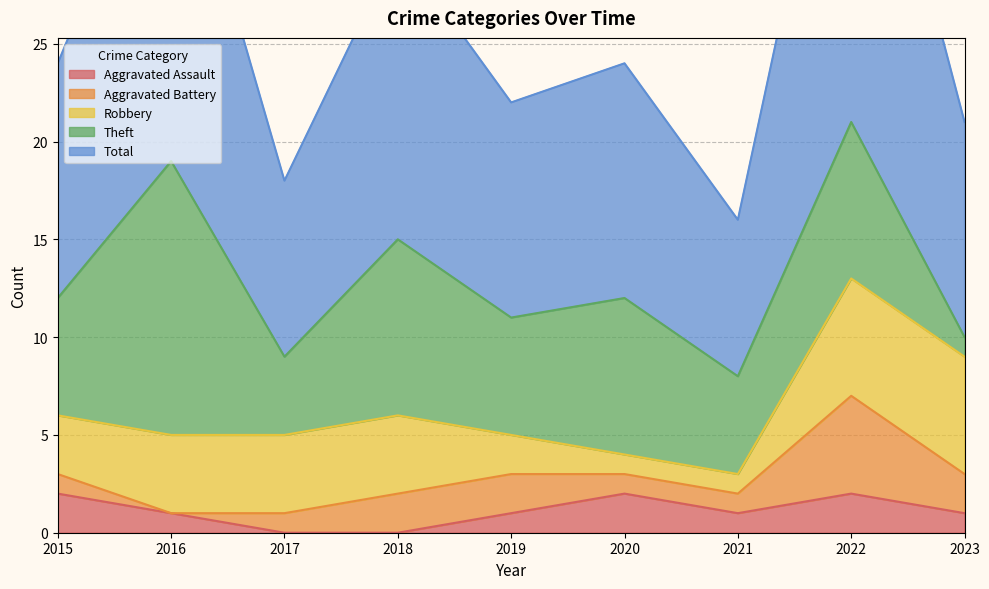

In Total, how many points are higher than both neighbors (excluding endpoints)?

4